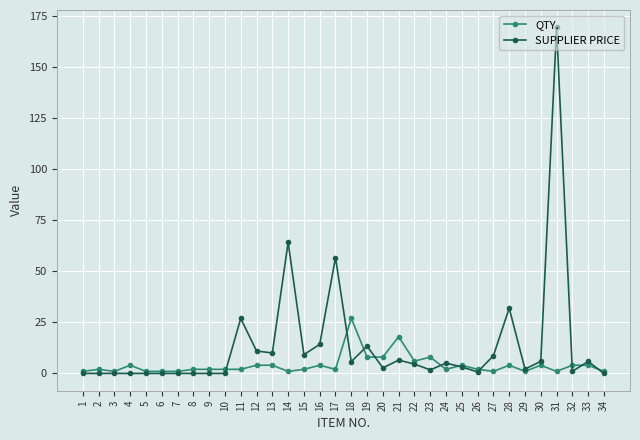

Which series has the largest range (max minus min)?

SUPPLIER PRICE